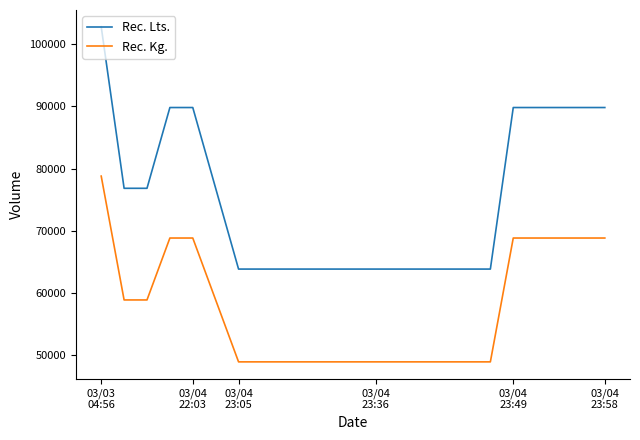

List the series in order of their peak value, lowest first.

Rec. Kg., Rec. Lts.